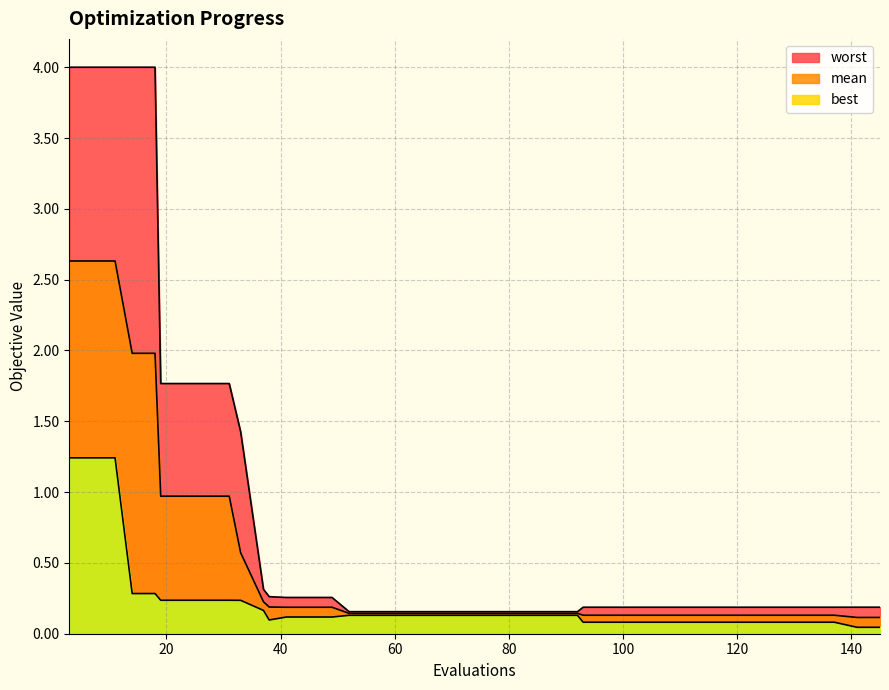

At how many categories does at least one series exceed 2?

5